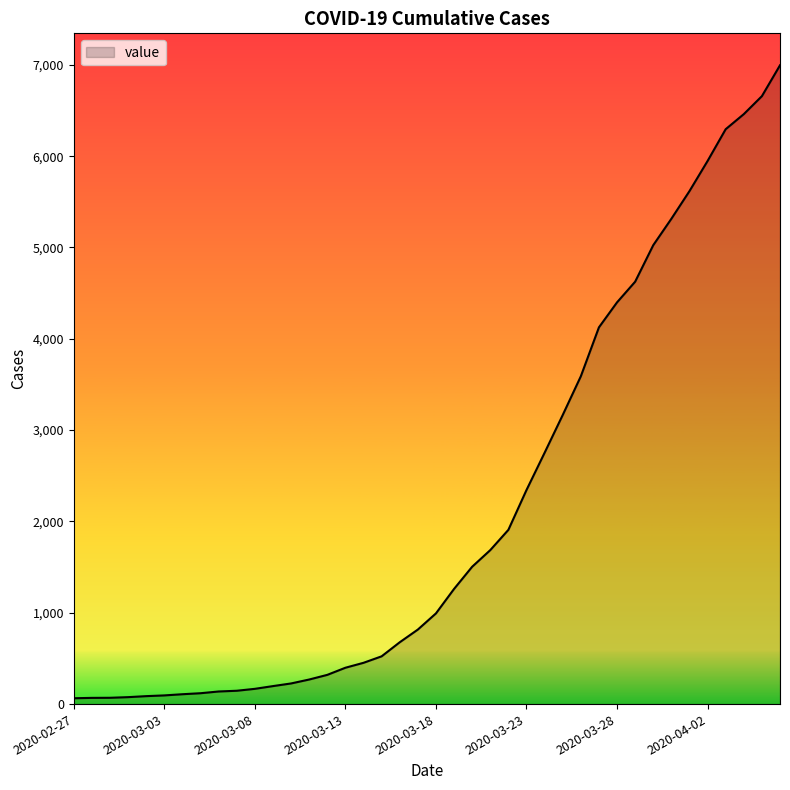

Does the chart display data point markers on the line(s)?

No